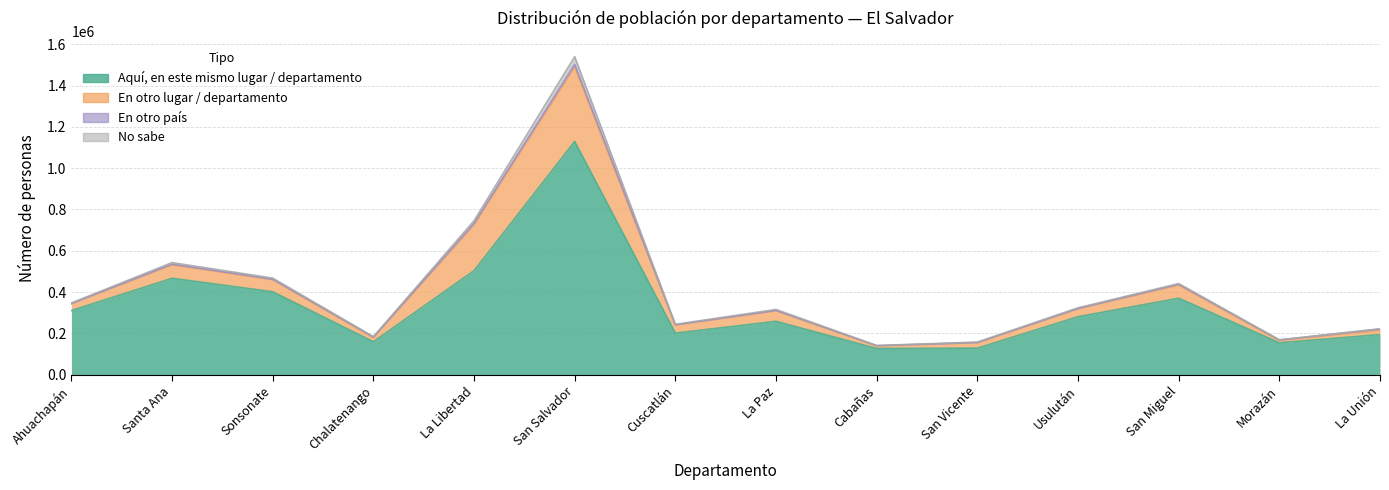

In No sabe, how many points are higher than both neighbors (excluding endpoints)?

4